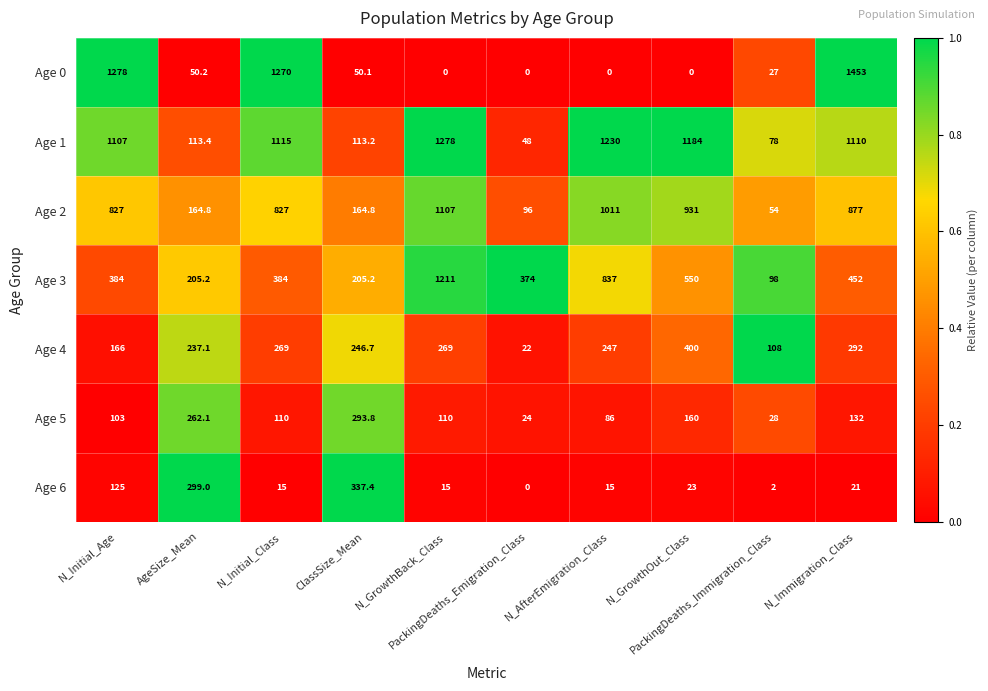

Which series has the largest total across all categories?

Age 1